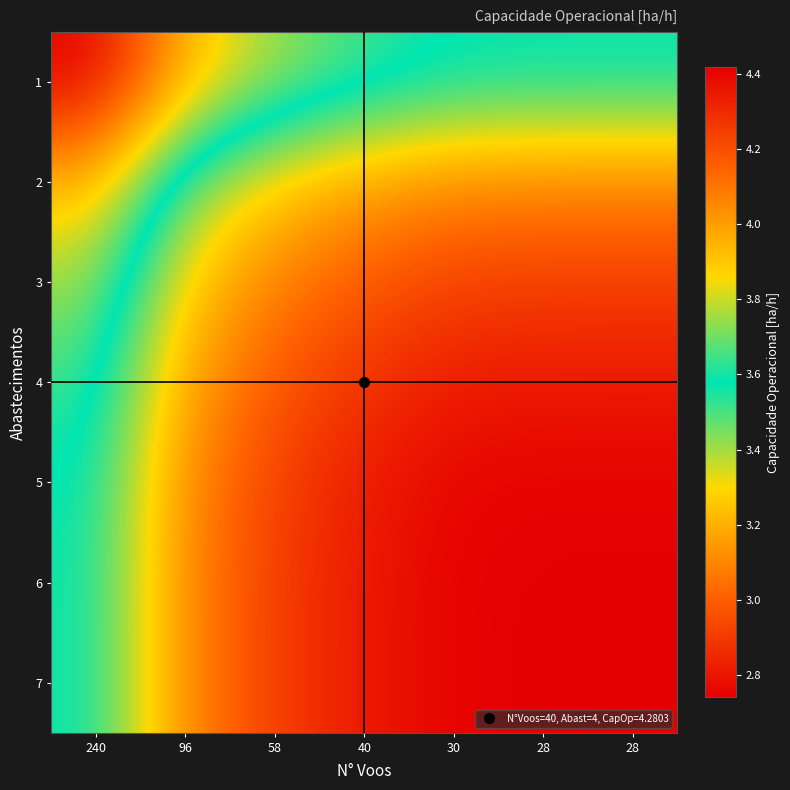

Reading right to left, what are all the values shown in this chart?

1: 28=3.6	28=3.6	30=3.6	40=3.5	58=3.4	96=3.2	240=2.7
2: 28=4.1	28=4.1	30=4.1	40=4.0	58=3.9	96=3.7	240=3.2
3: 28=4.2	28=4.2	30=4.2	40=4.2	58=4.1	96=3.9	240=3.4
4: 28=4.3	28=4.3	30=4.3	40=4.3	58=4.2	96=4.0	240=3.5
5: 28=4.4	28=4.4	30=4.4	40=4.3	58=4.2	96=4.1	240=3.6
6: 28=4.4	28=4.4	30=4.4	40=4.3	58=4.2	96=4.1	240=3.6
7: 28=4.4	28=4.4	30=4.4	40=4.3	58=4.2	96=4.1	240=3.6